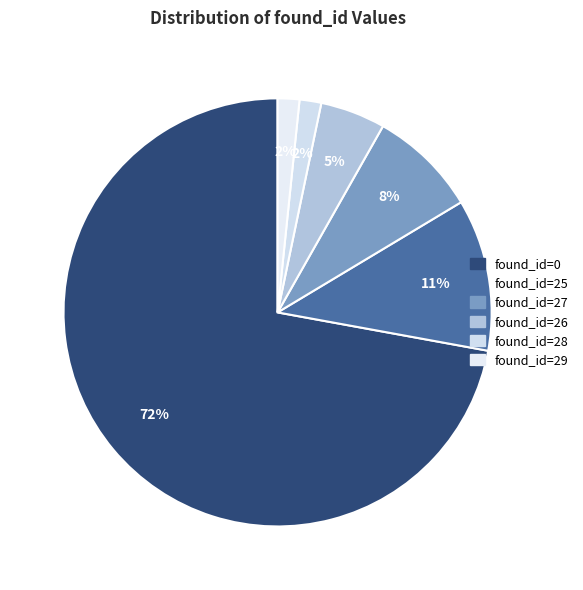

Which category has the smallest portion of the pie?

28